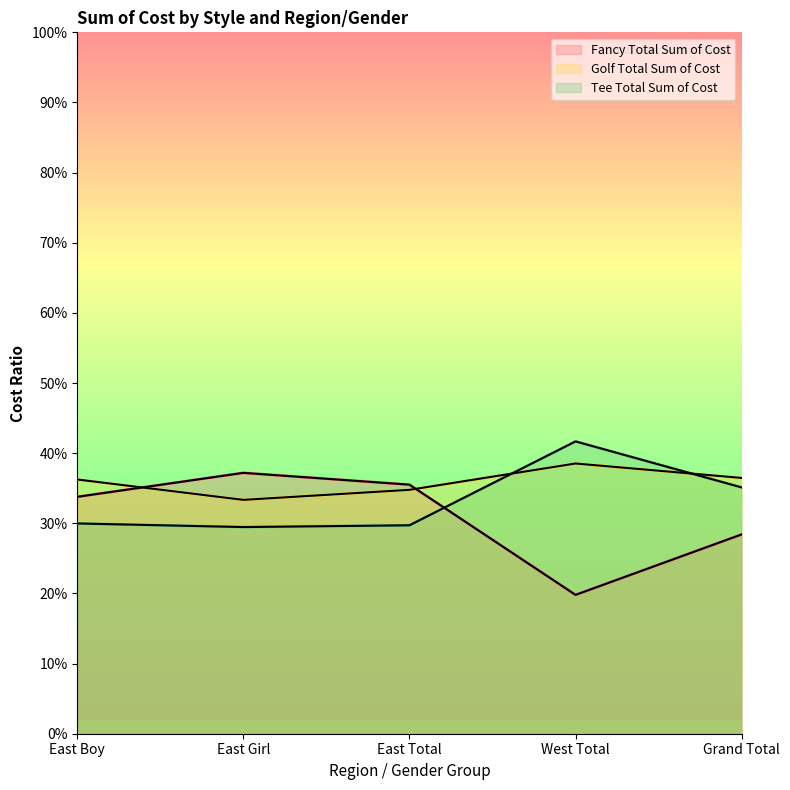

How many times do Golf Total Sum of Cost and Fancy Total Sum of Cost cross each other?

2